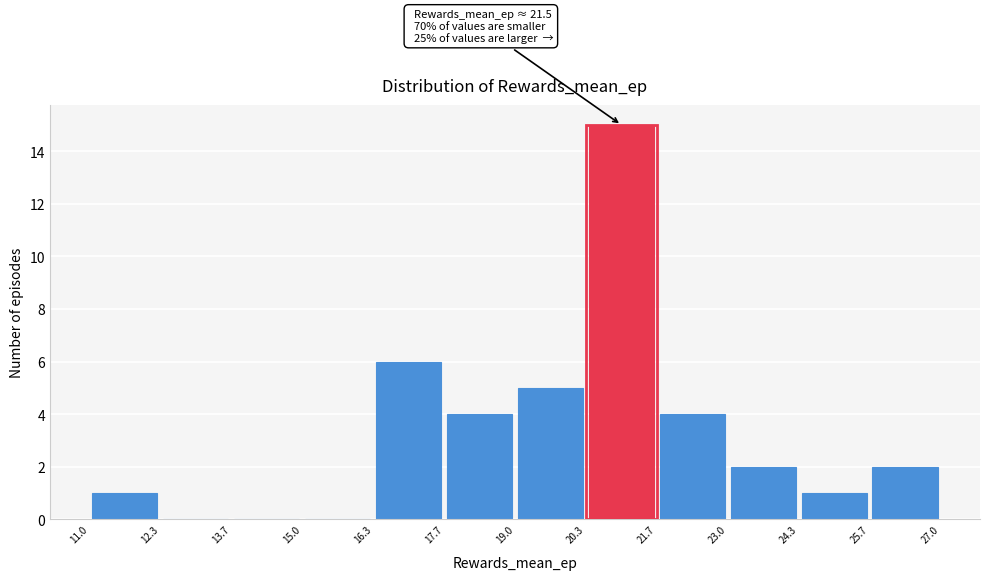

Over which range of the x-axis is the bar tallest?

20.3 to 21.7